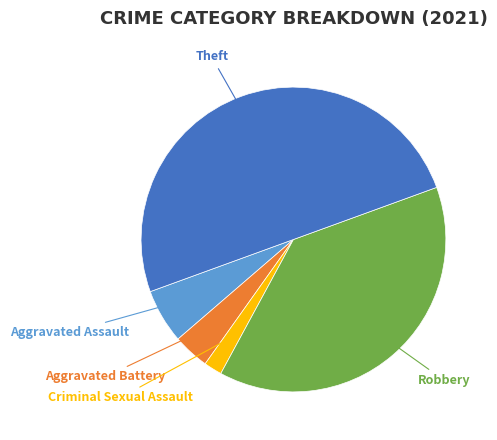

Which category has the smallest portion of the pie?

Criminal Sexual Assault